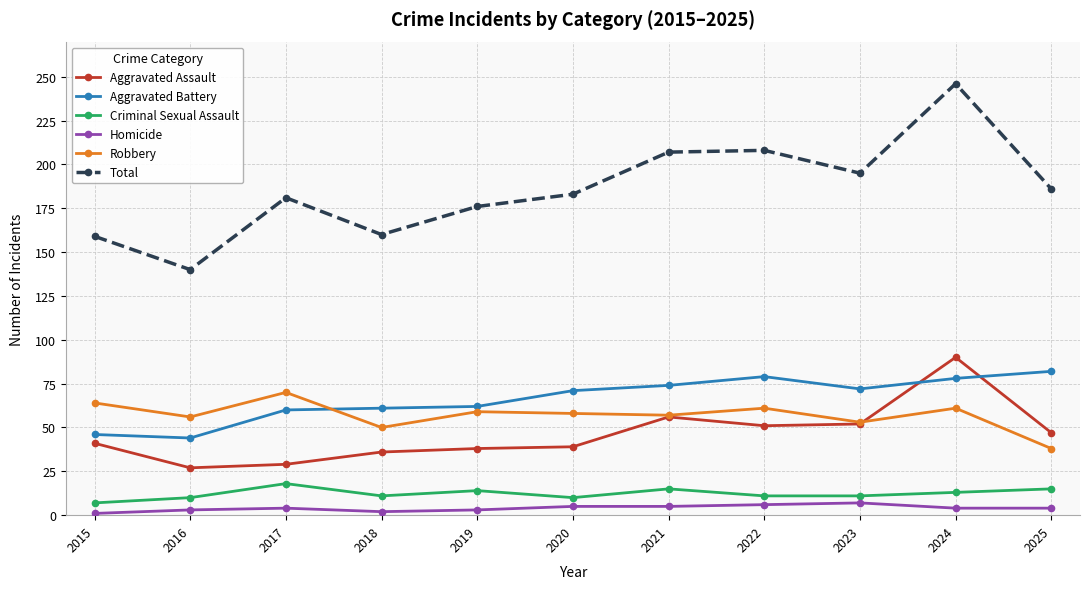

How many categories are shown in the chart?

11